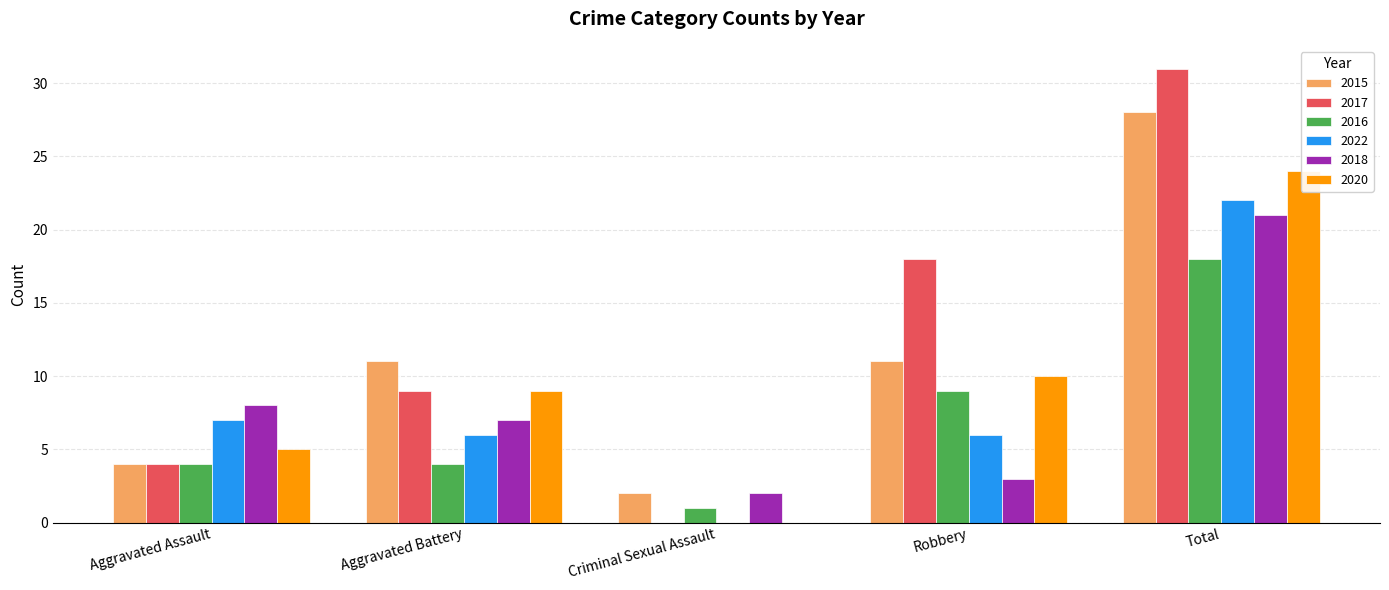

What is the difference between the highest and lowest values at Aggravated Assault?

4